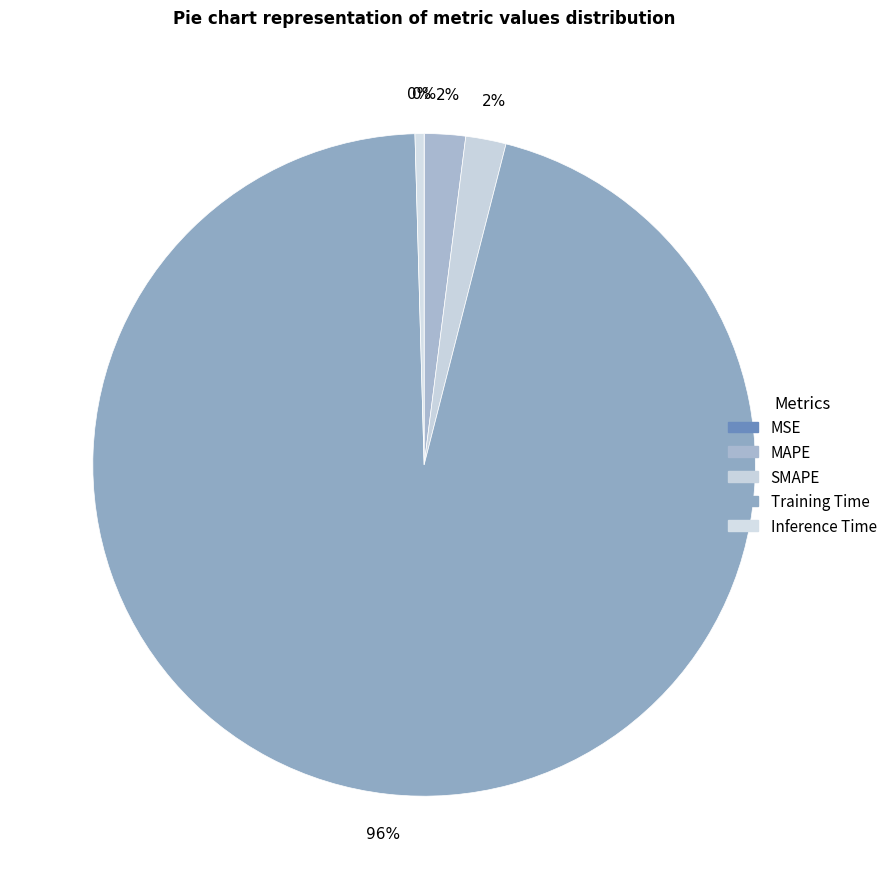

How many slices are in this pie chart?

5